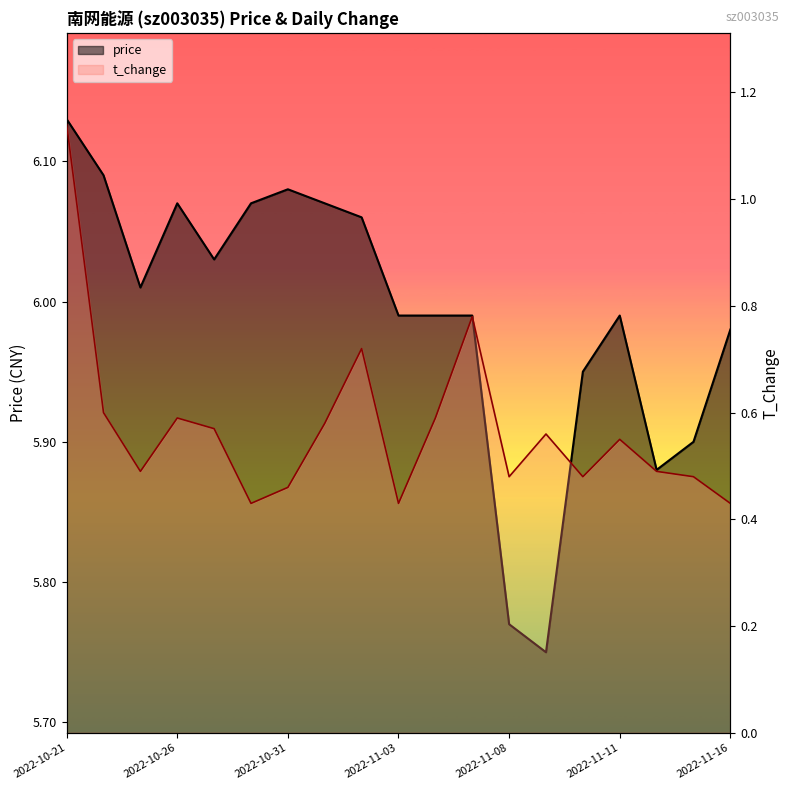

How many t_change_line values are between 0 and 1?

18